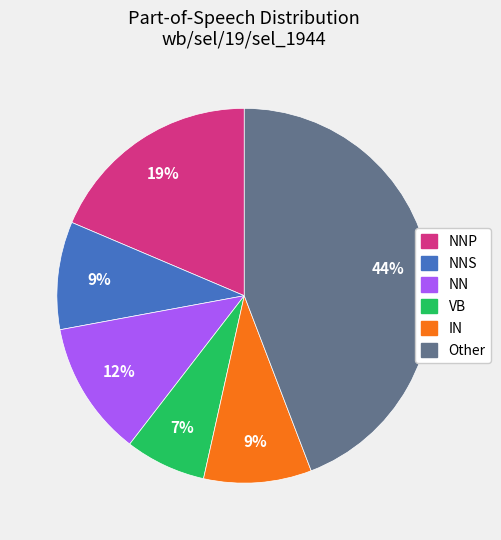

Does any single category account for the majority?

No